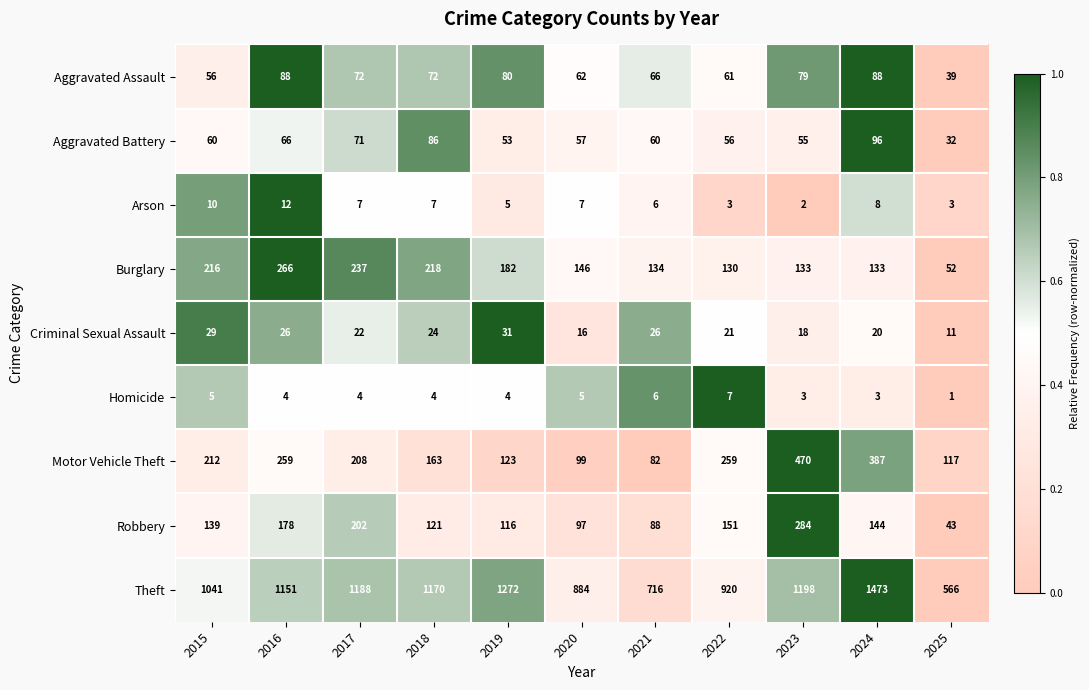

Which series changed the most between 2016 and 2017?

Motor Vehicle Theft